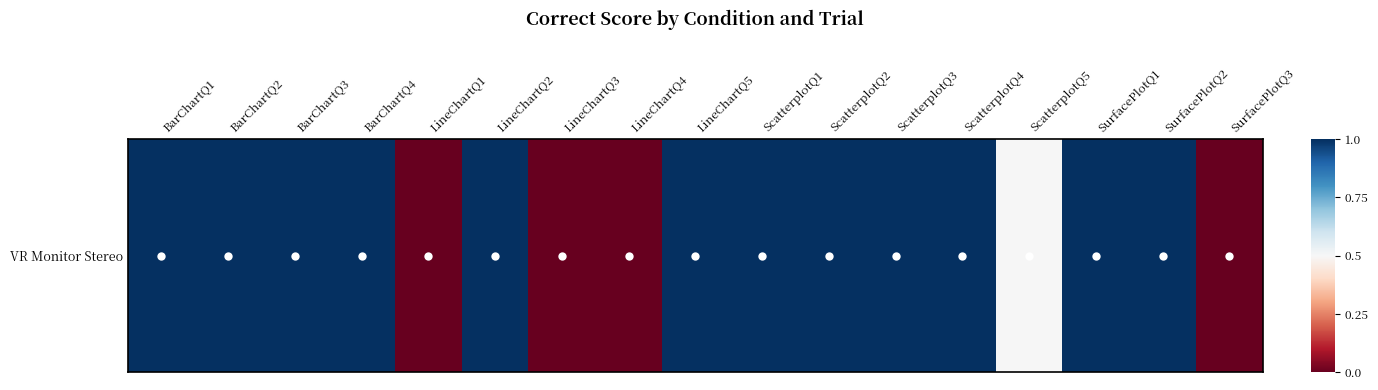

The value at LineChartQ3 is 0.0. True or false?

True